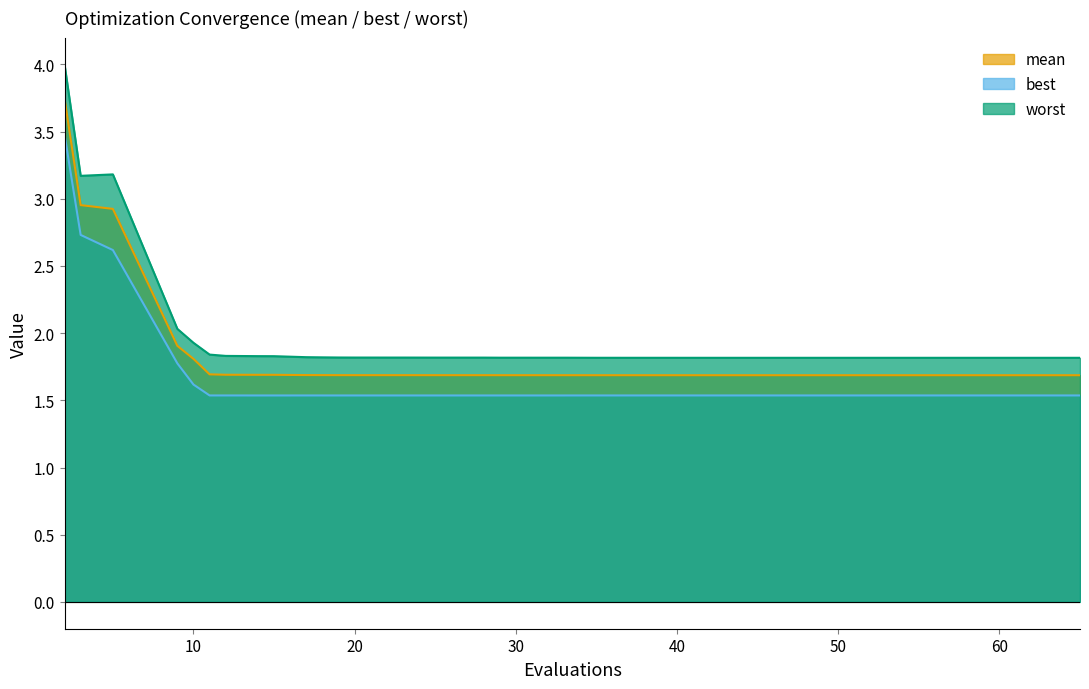

At how many categories does at least one series exceed 2?

4